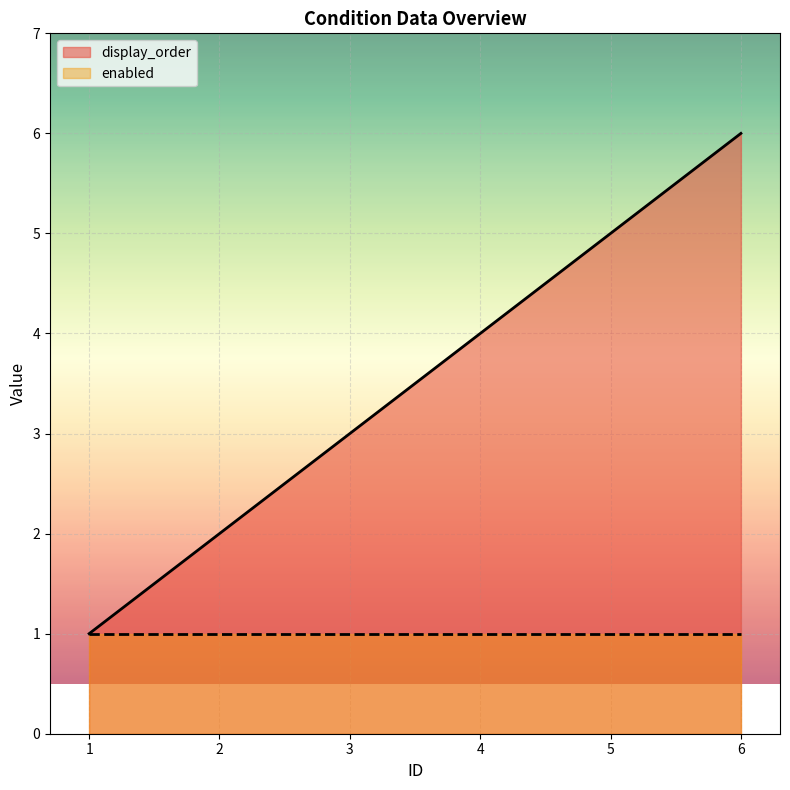

Count the number of data series in this chart.

2